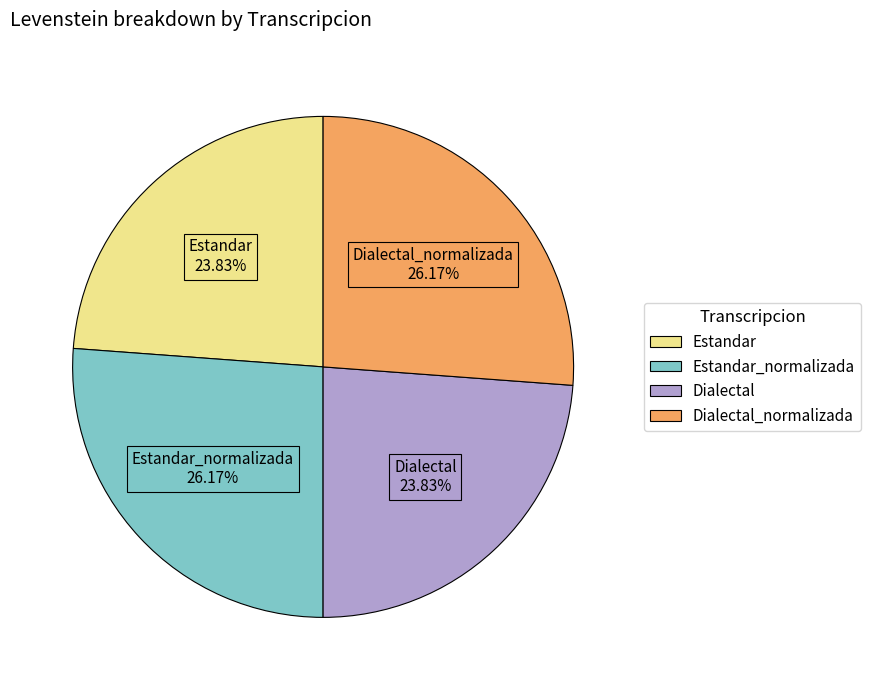

What is the ratio of the value at Estandar_normalizada to the value at Estandar?

1.1